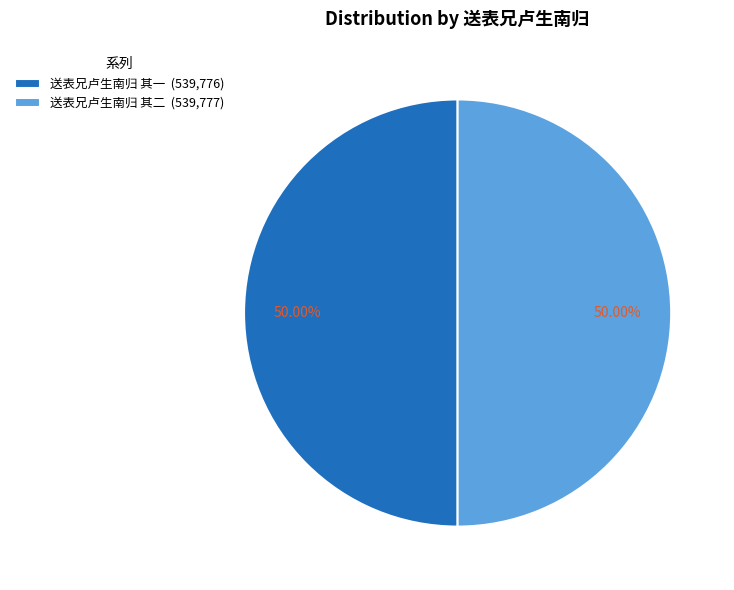

The 送表兄卢生南归 其一 slice represents 50% of the pie. True or false?

True